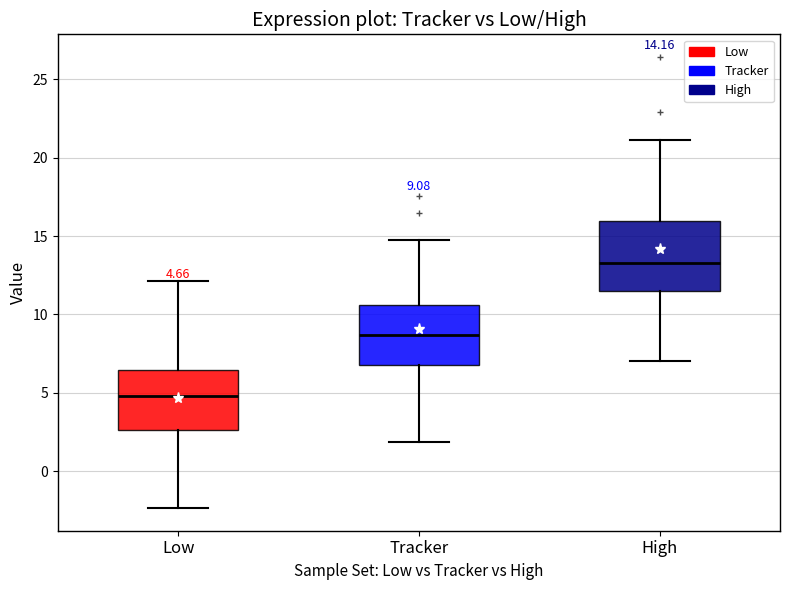

Comparing the boxes themselves (not the whiskers), which one is the tallest?

High